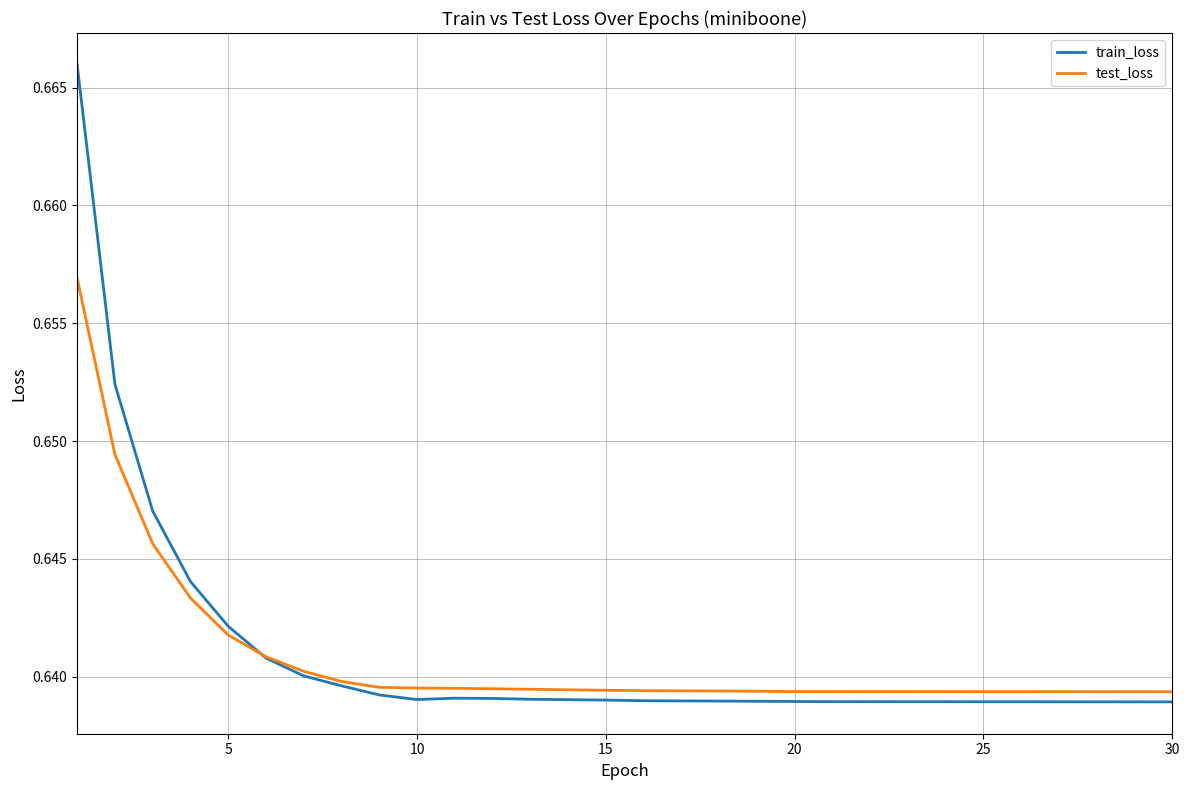

List the series in order of their peak value, highest first.

train_loss, test_loss